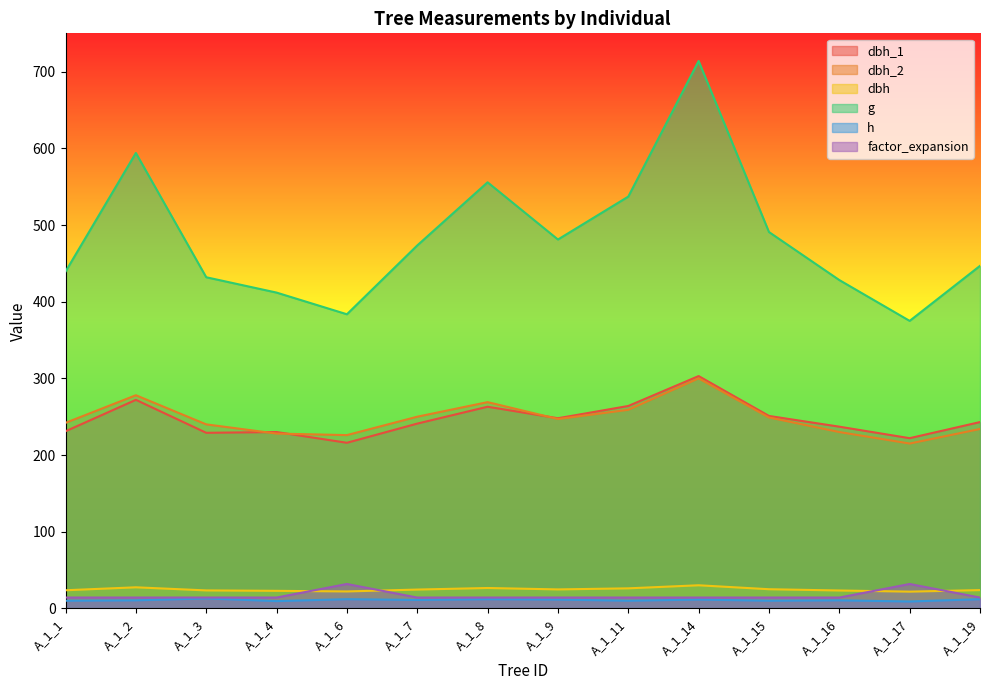

Between A_1_2 and A_1_8, which series saw the biggest shift?

g